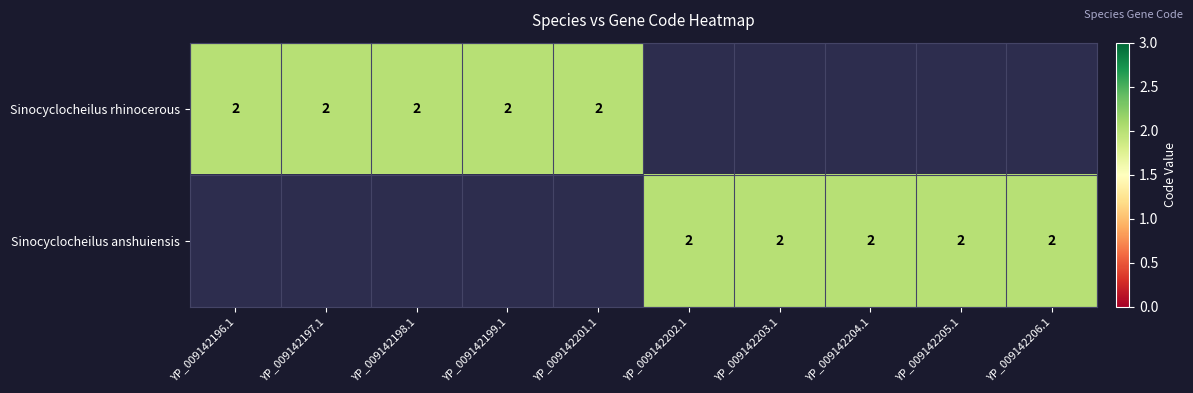

What is the sum of the Sinocyclocheilus rhinocerous values at 8 and Sinocyclocheilus anshuiensis?

2